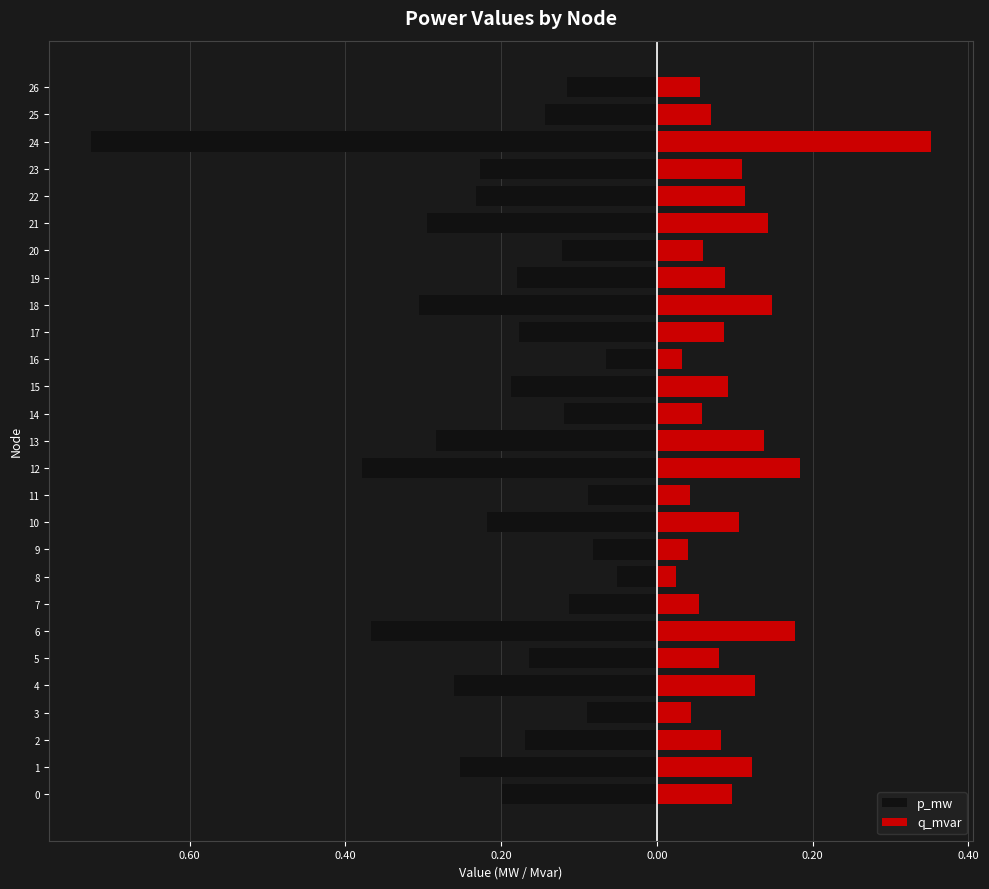

Which series has the largest range (max minus min)?

p_mw